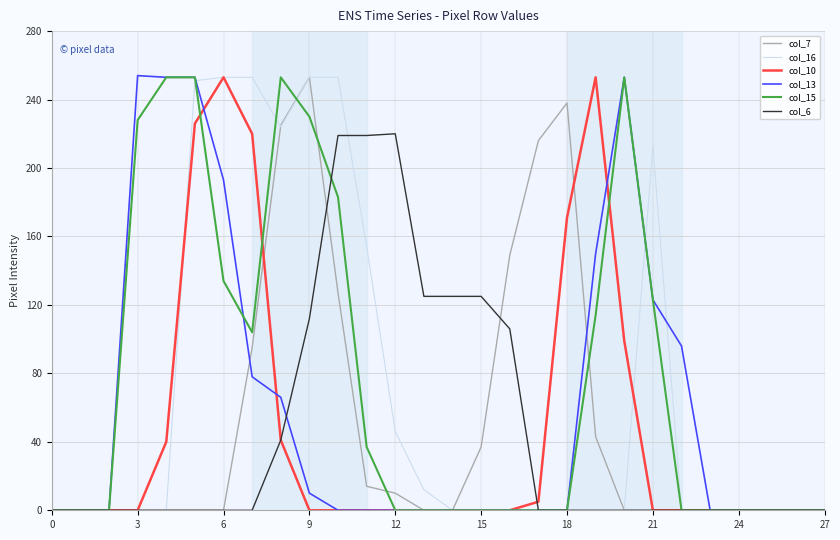

What is the maximum value shown in the chart?

254